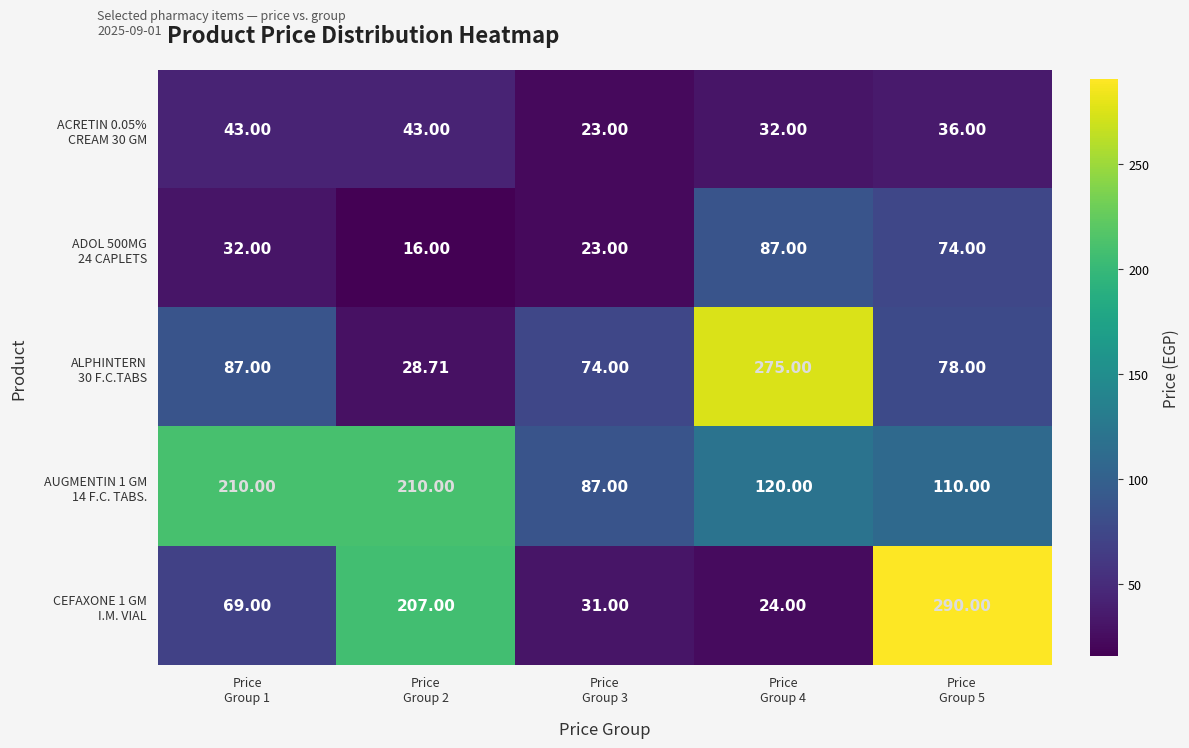

Count the number of data series in this chart.

5